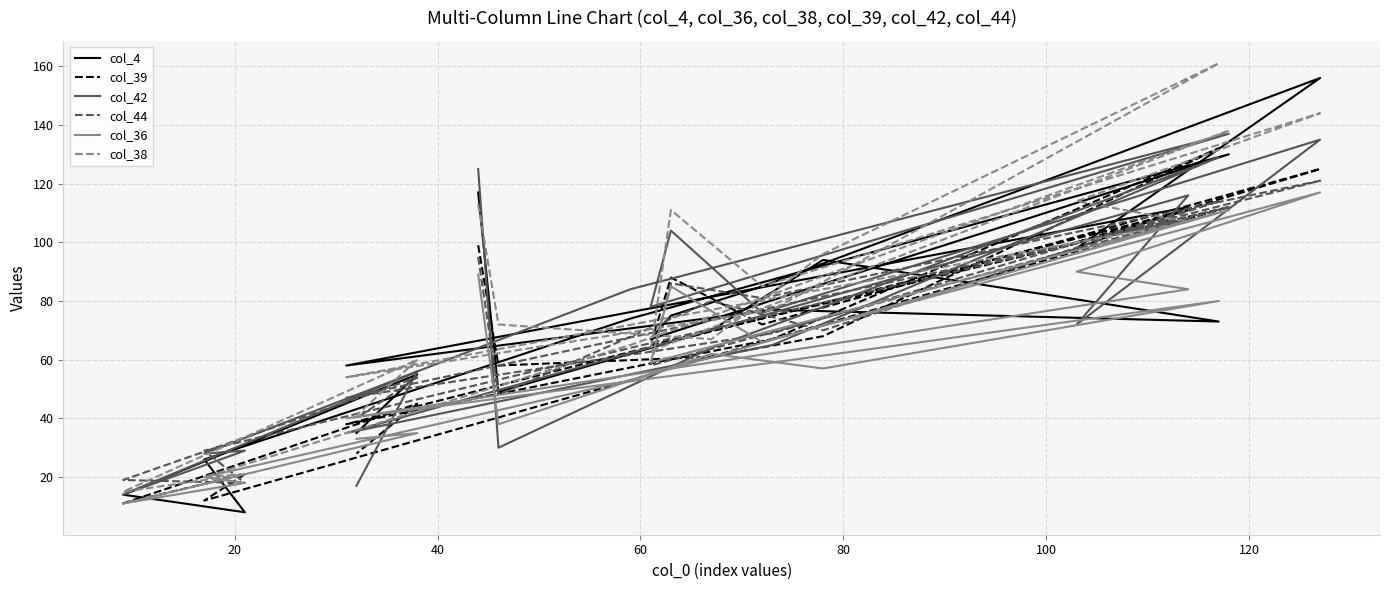

What is the difference between the maximum and second lowest values in the col_39 series?

120